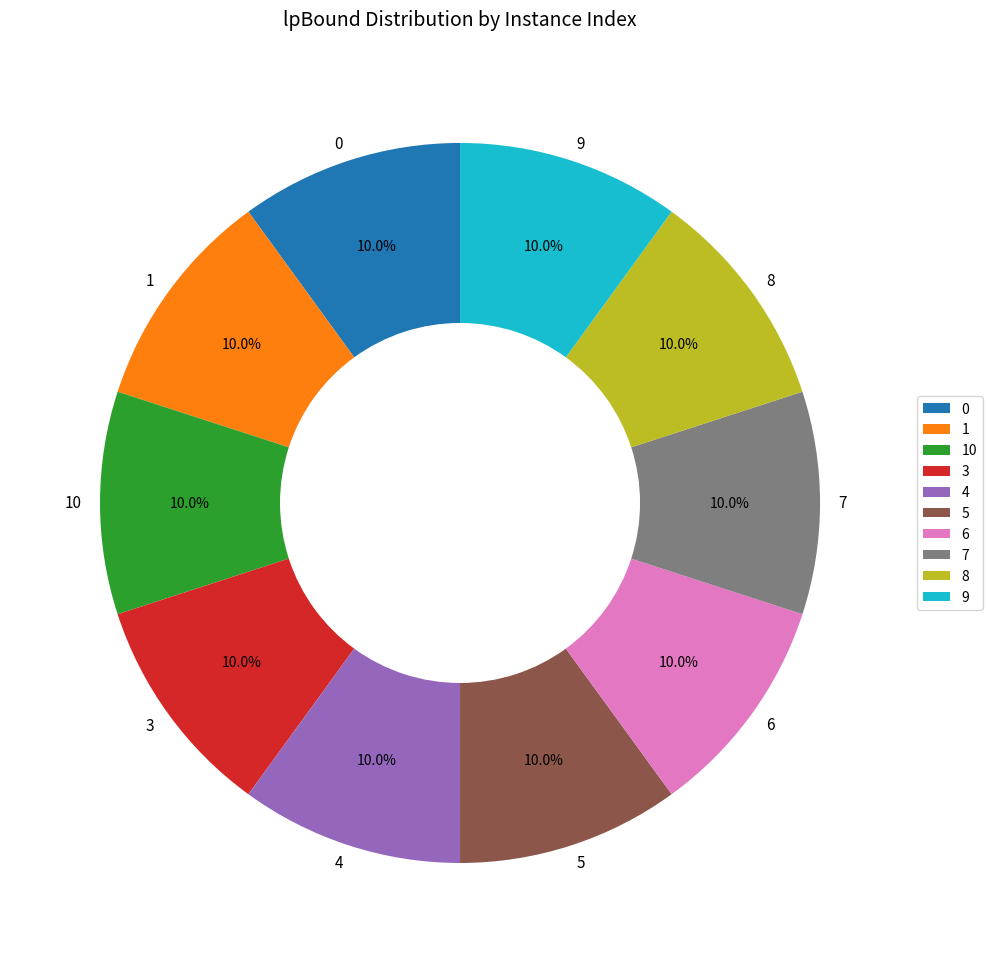

What portion of the pie excludes 0?

90.0%